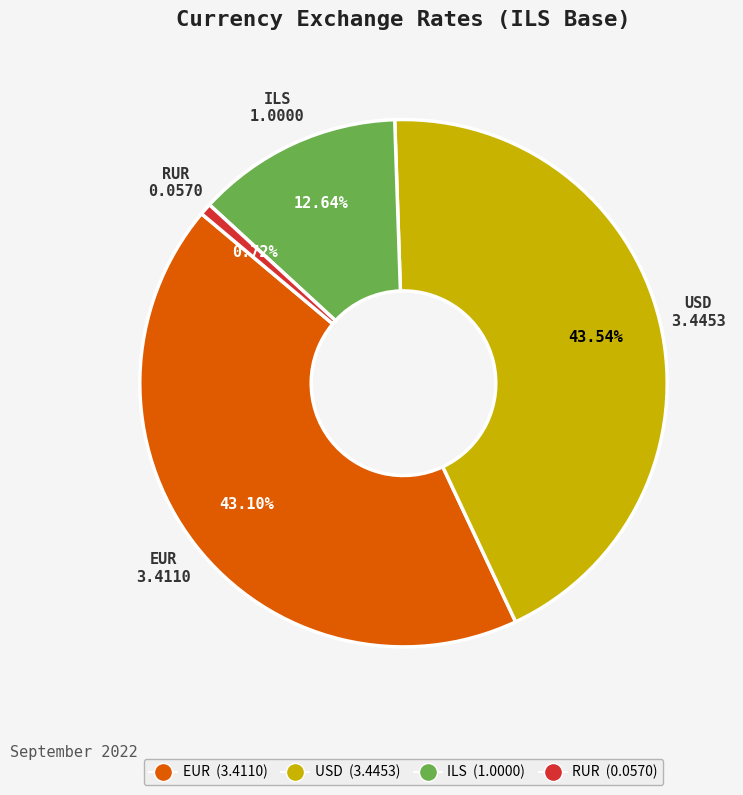

What percentage is the USD slice, to the nearest percent?

44%